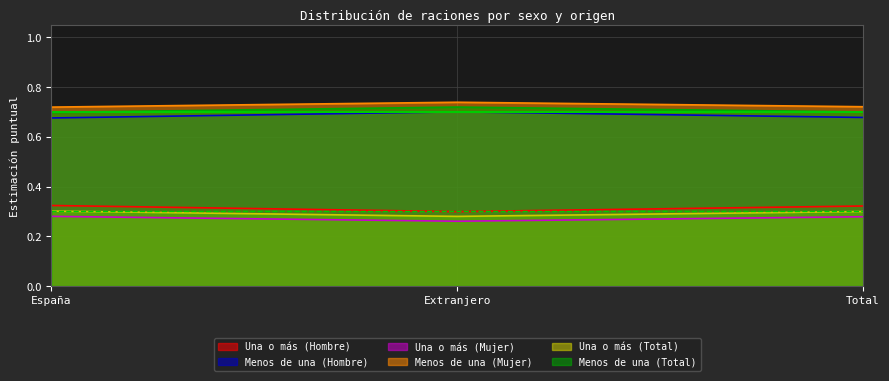

What value does the Menos de una (Total) series have at Extranjero?

0.7